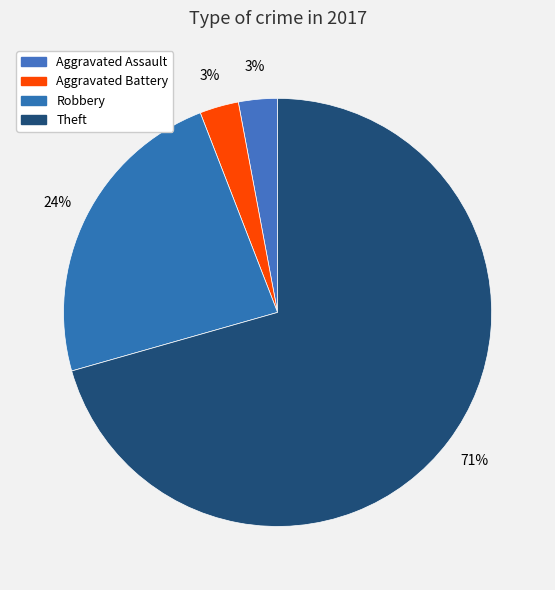

What is the ratio of the value at Aggravated Assault to the value at Aggravated Battery?

1.0